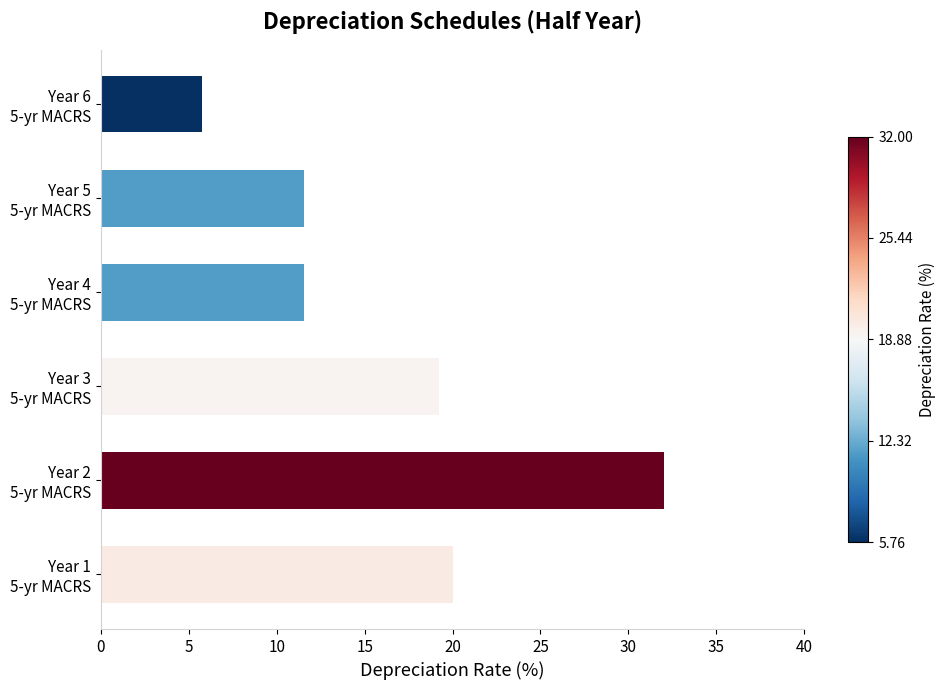

Does the chart contain any negative values?

No